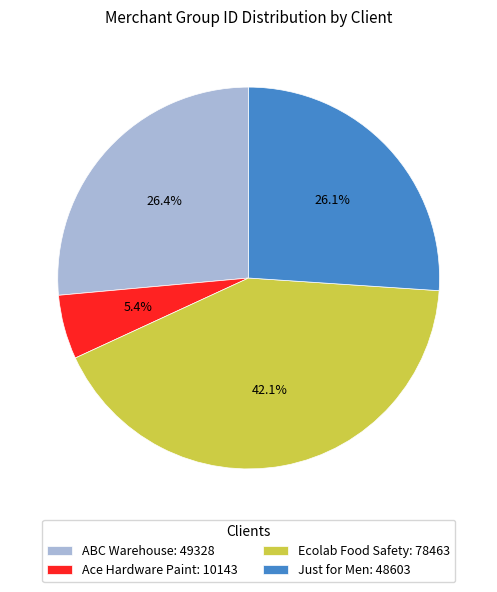

To the nearest percent, what is the average slice percentage?

25%